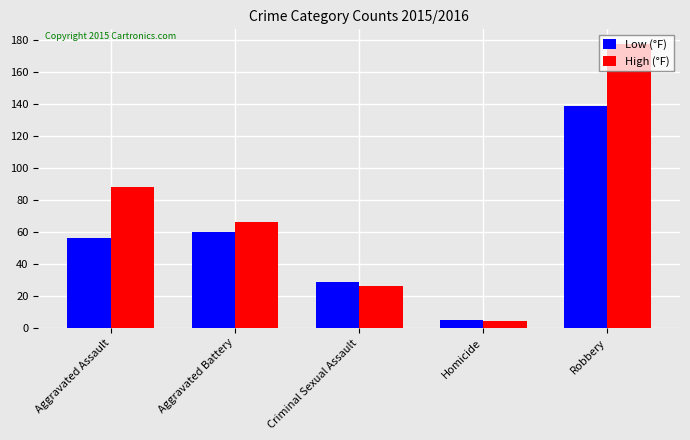

How many categories are shown in the chart?

5